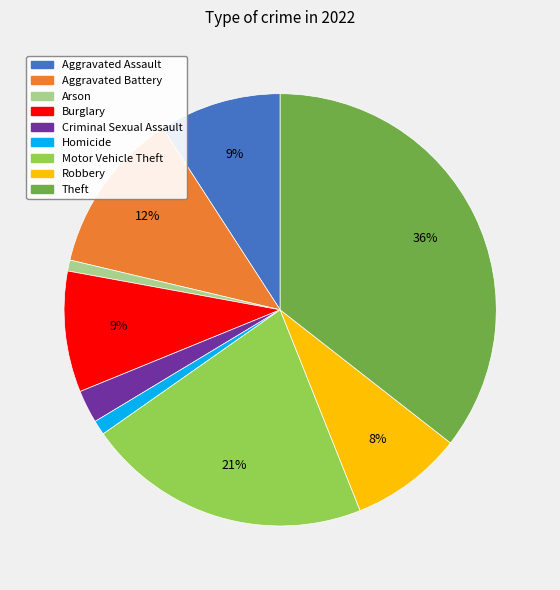

Is it true that Burglary is 9% of the pie?

True